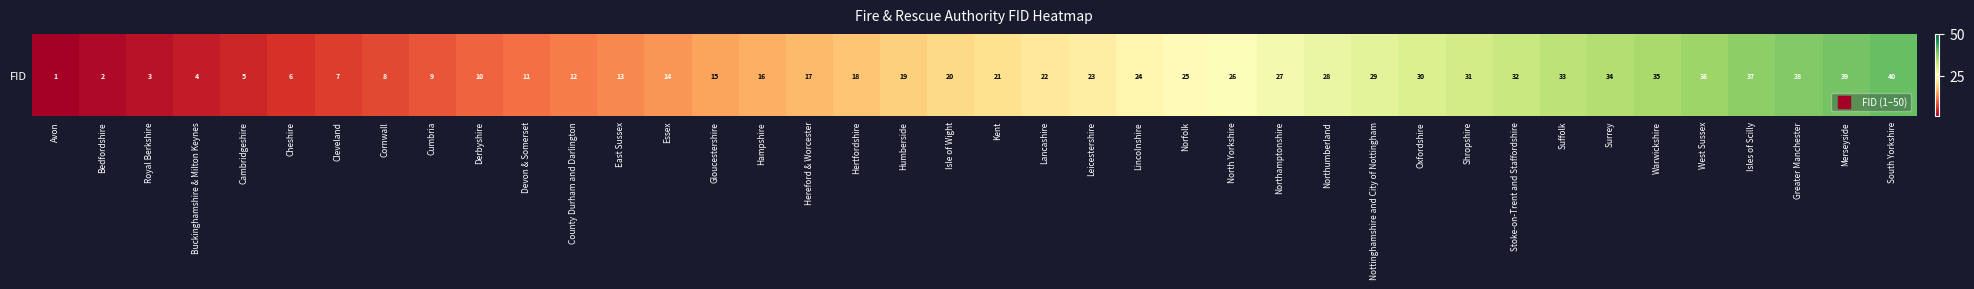

At which label does the data first exceed 21?

Lancashire